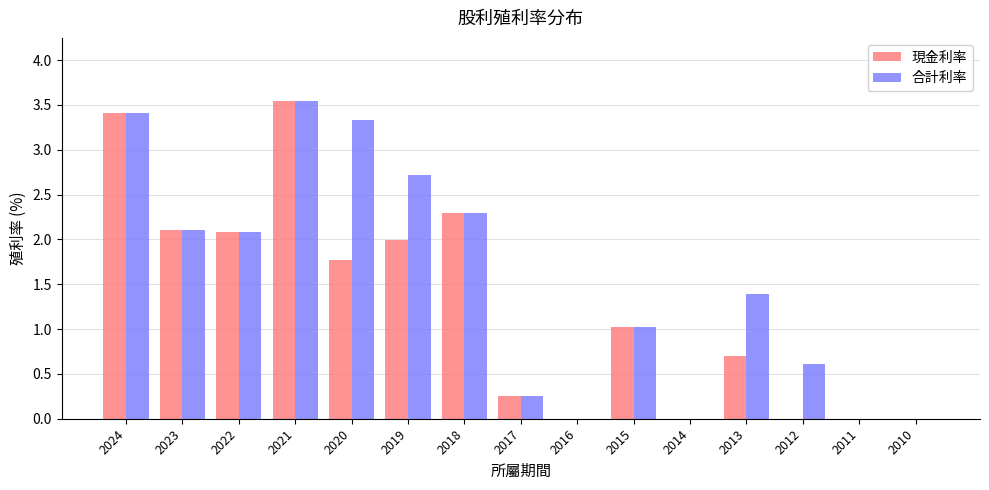

How many data points does each series have?

15